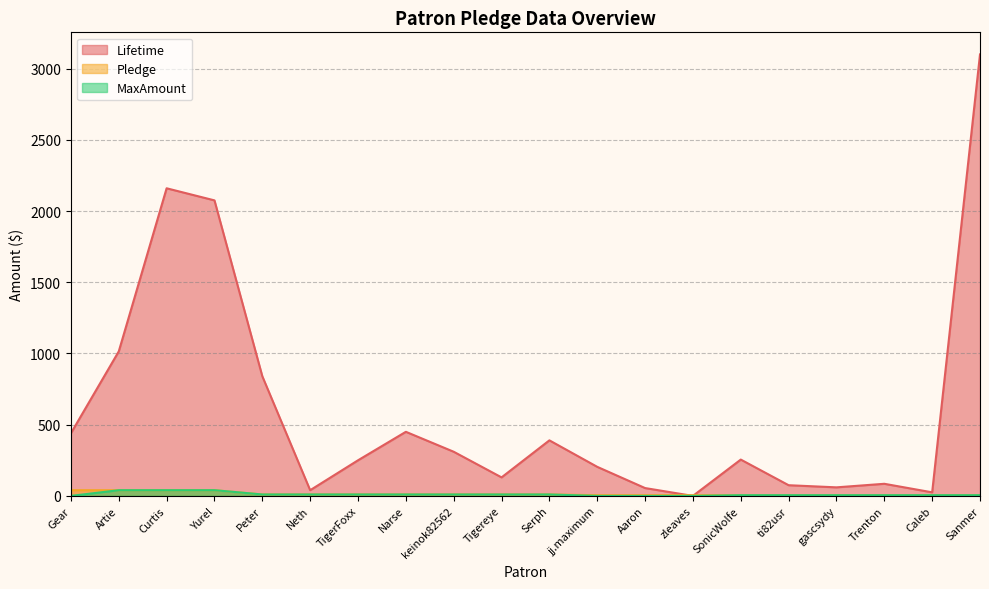

What is the label of the 2nd point from the left?

Artie